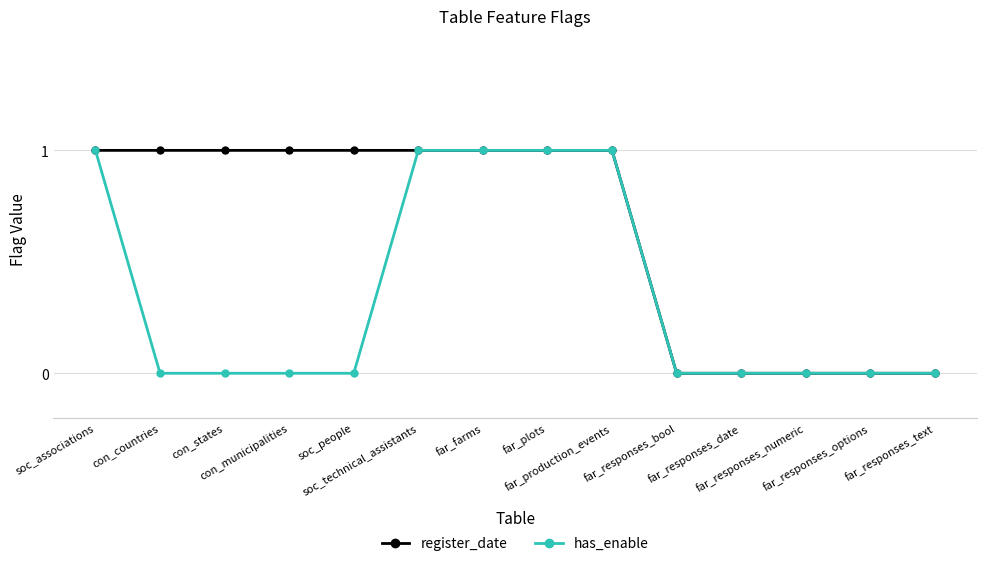

What is the value of the has_enable point at the 9th from the left?

1